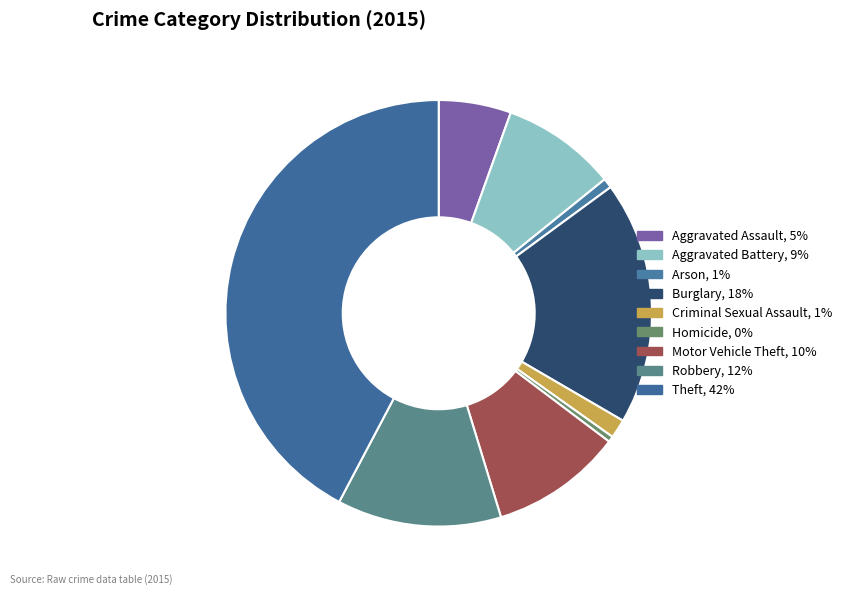

To the nearest percent, what is the combined percentage of Burglary and Motor Vehicle Theft?

28%